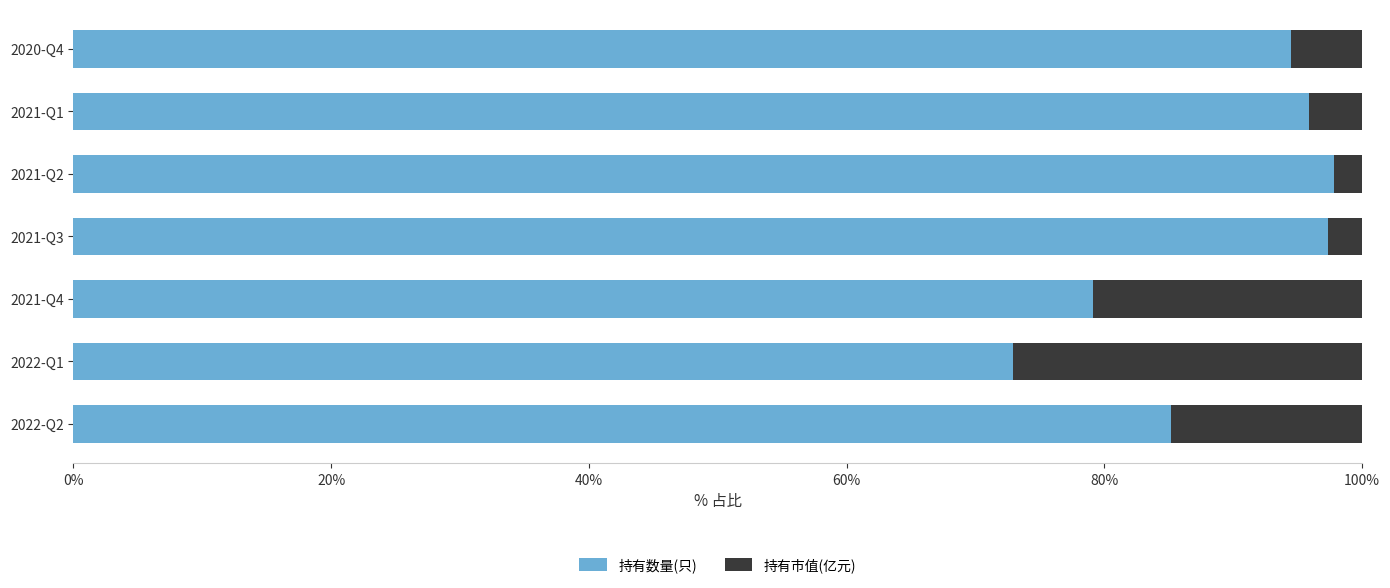

What is the average value of the 持有数量(只) series?

89.0